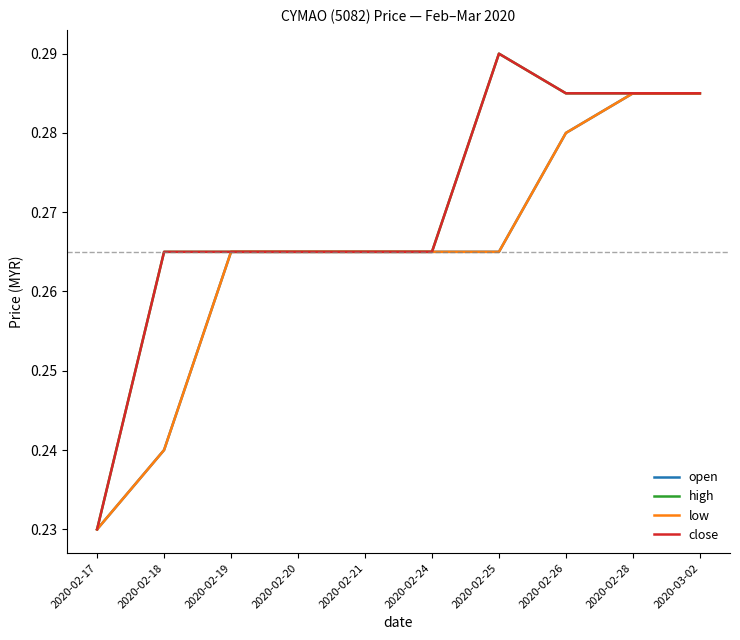

Which series changed the most between 2020-02-24 and 2020-02-25?

high